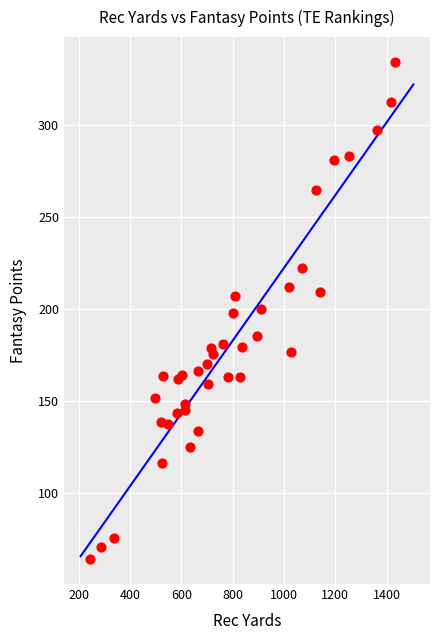

What is the range of X values (max minus min)?

1190.0